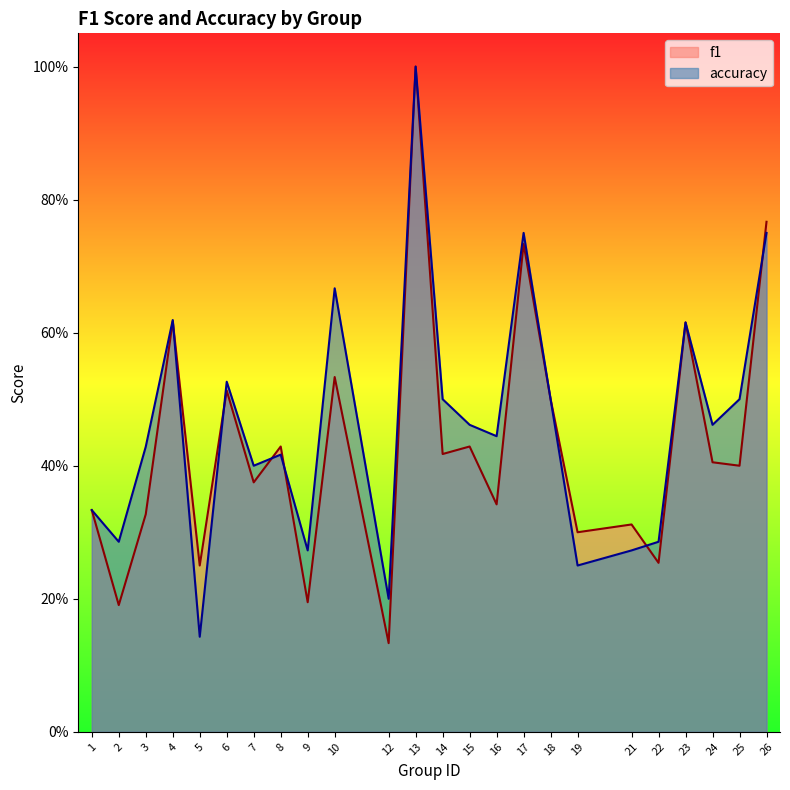

At which category does f1 reach its first local peak?

4